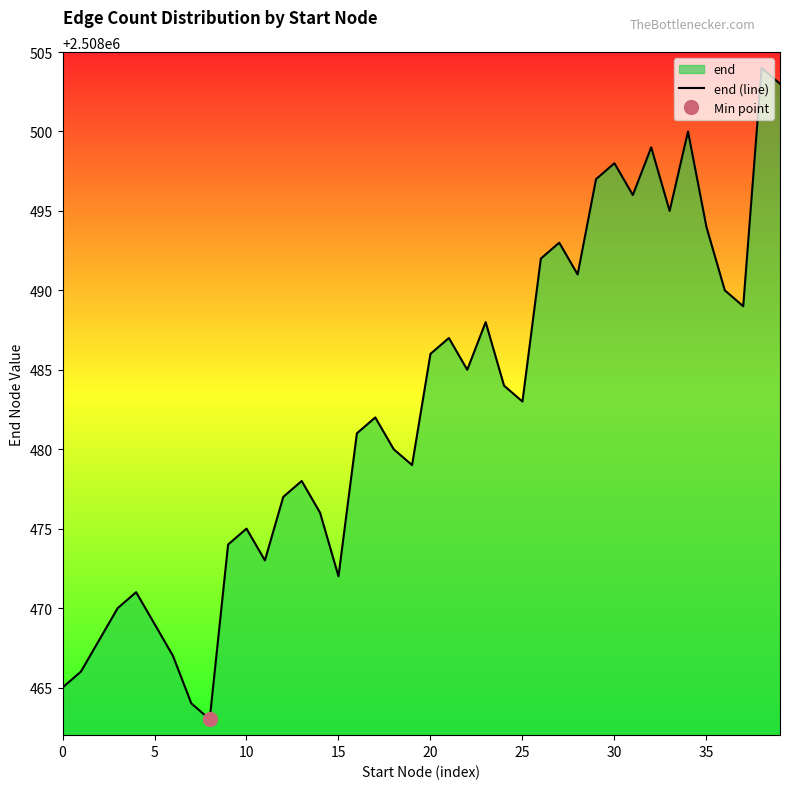

How many categories are shown in the chart?

40